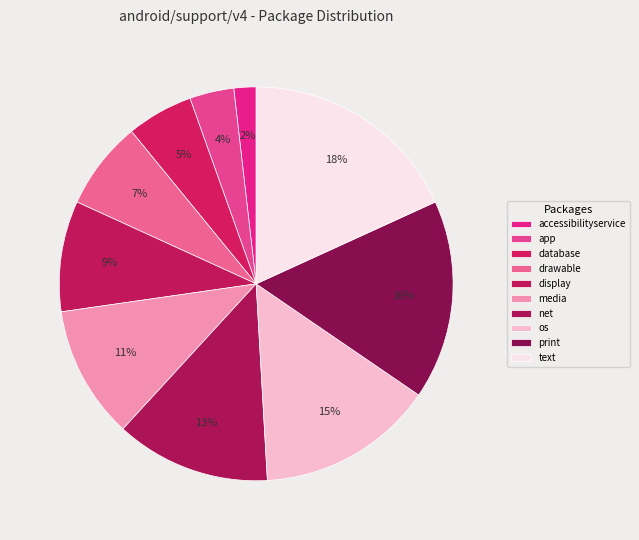

What is the smallest slice in the pie chart?

android/support/v4/accessibilityservice